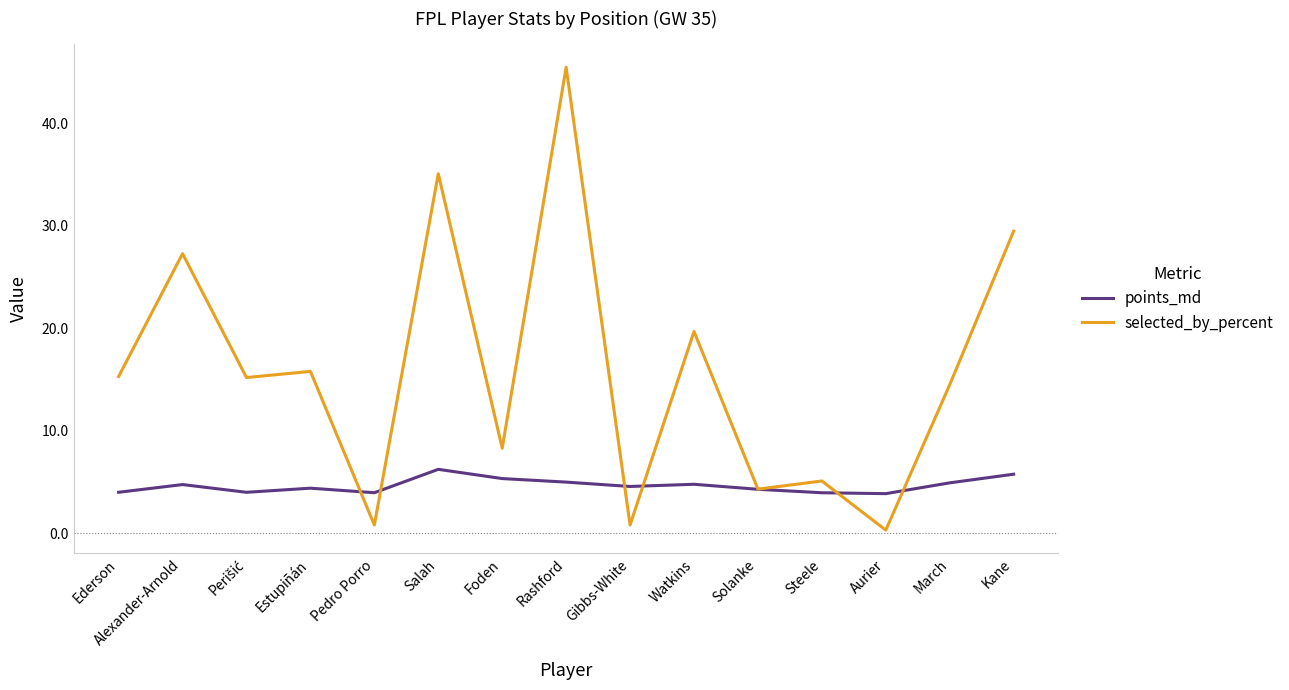

Between Watkins and Solanke, which series saw the biggest shift?

selected_by_percent